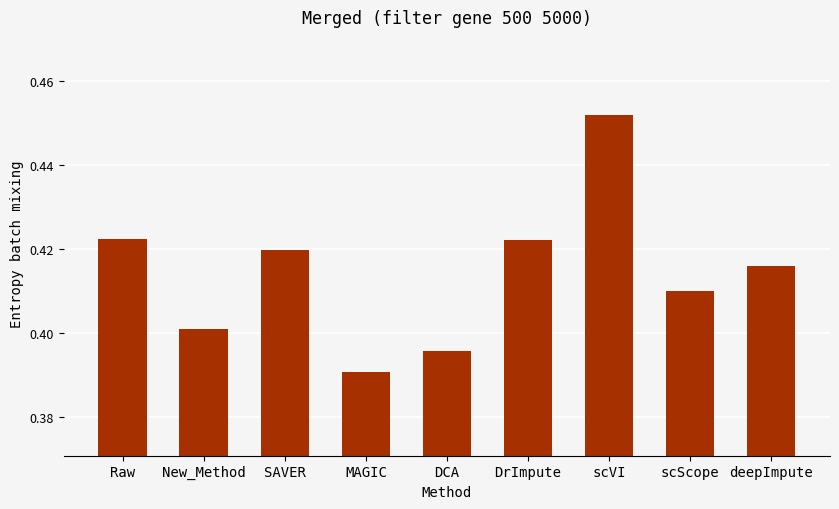

What is the sum of the values at deepImpute and DrImpute?

0.8